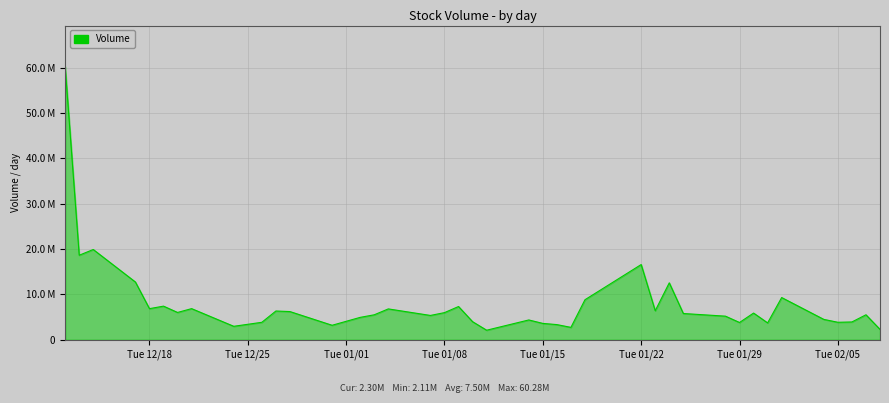

Reading left to right, transcribe all the data shown in this chart.

60283400	18654800	19916200	12744000	6867900	7422800	6030400	6873900	2974500	3857200	6348400	6223700	3201700	4944900	5512100	6812100	5369900	5992200	7339100	3992000	2111200	4374000	3614100	3349200	2738900	8836600	16598000	6408800	12565400	5795900	5211900	3815400	5895500	3726300	9319300	4499400	3861900	3931700	5515900	2297500